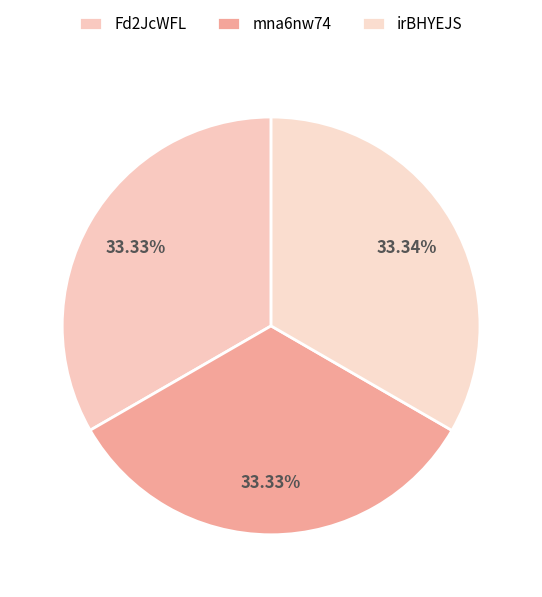

How many slices are in this pie chart?

3